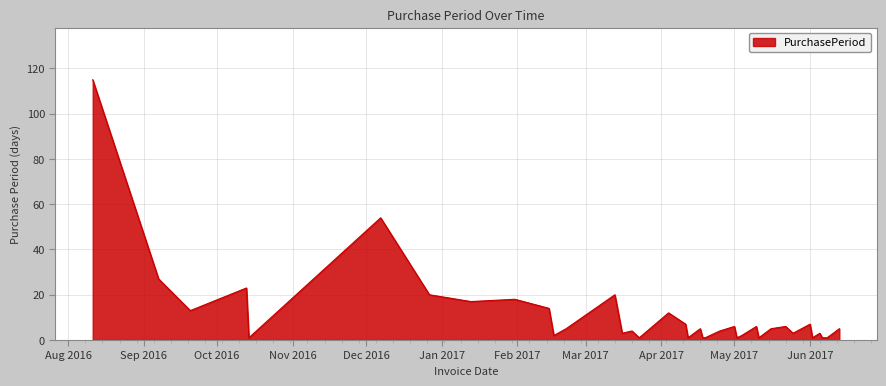

What is the greatest value displayed?

115